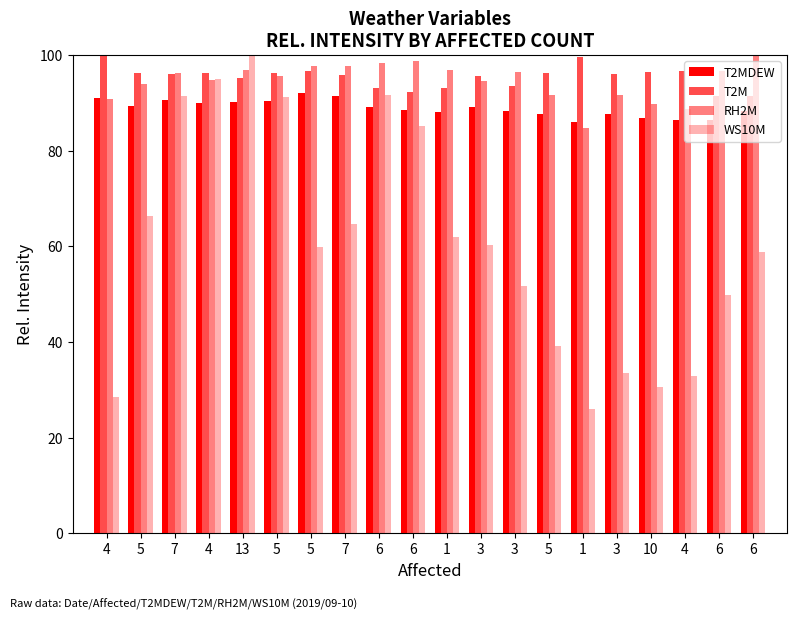

True or false: RH2M has a value of 98.8 at 6.

True